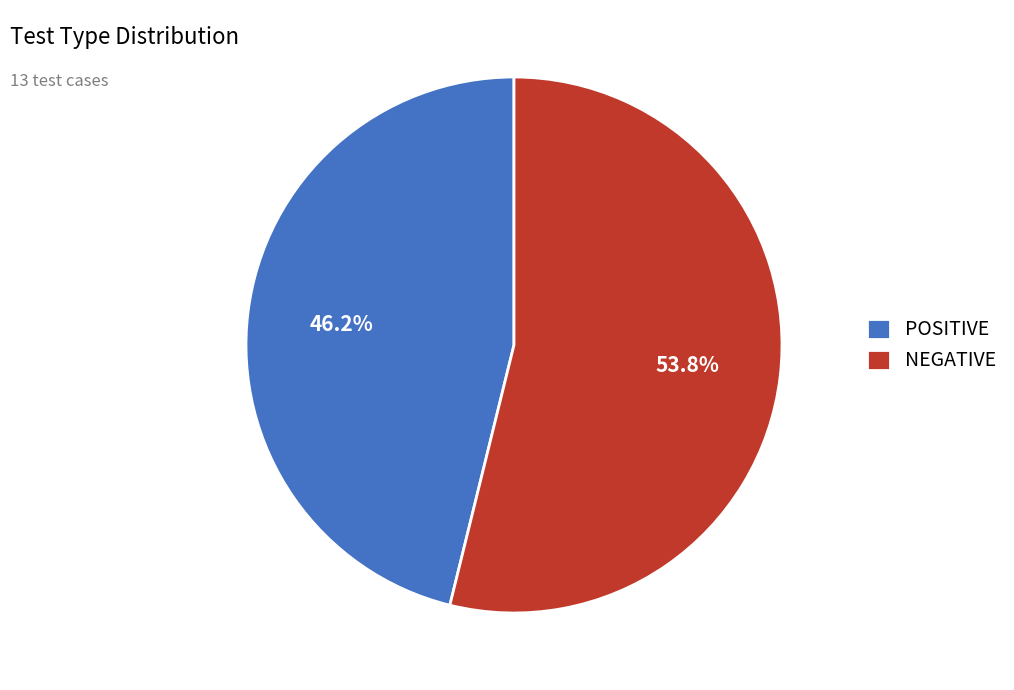

Rank the categories by value from lowest to highest.

POSITIVE, NEGATIVE